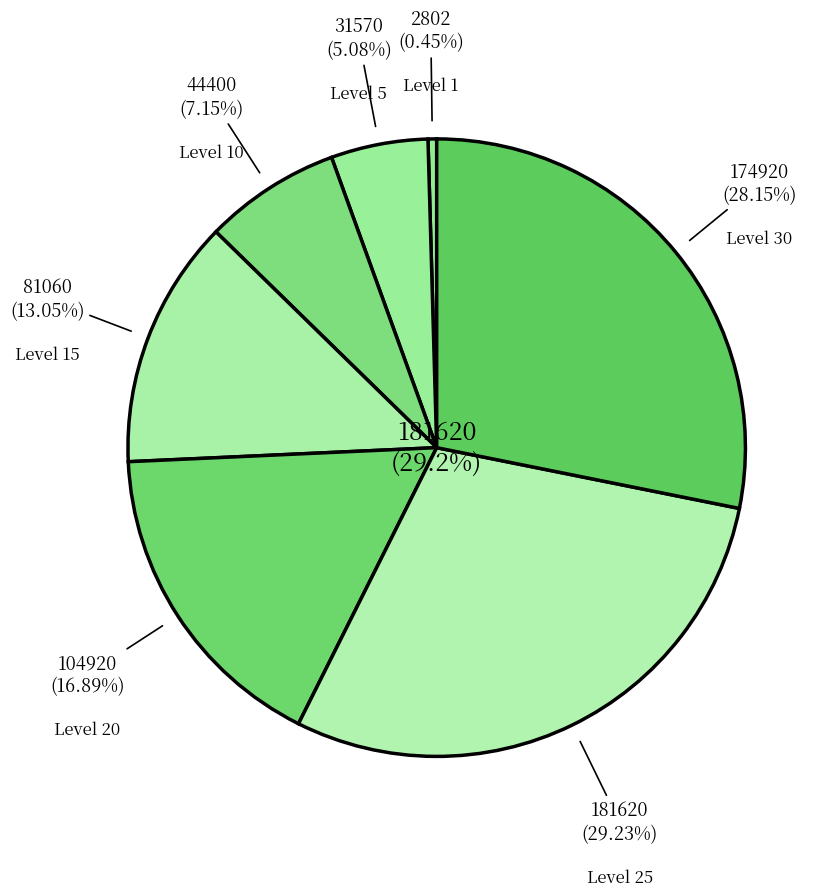

Between 1 and 1, which is larger?

1